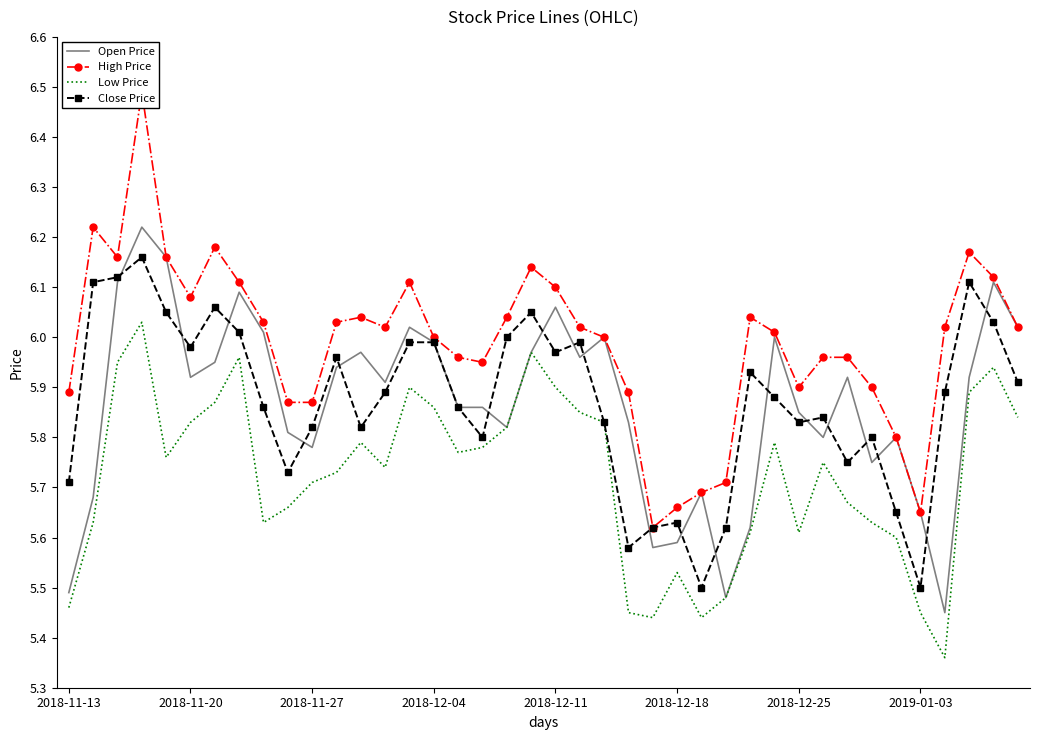

The value of Close Price at 2018-11-20 is 1.7. True or false?

False